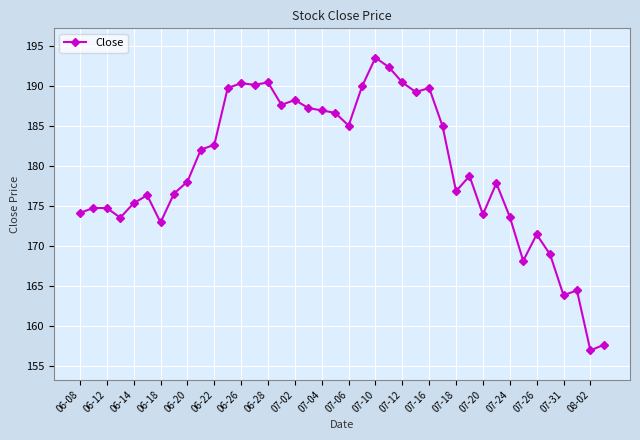

What is the value of the 1st point from the left?

174.2